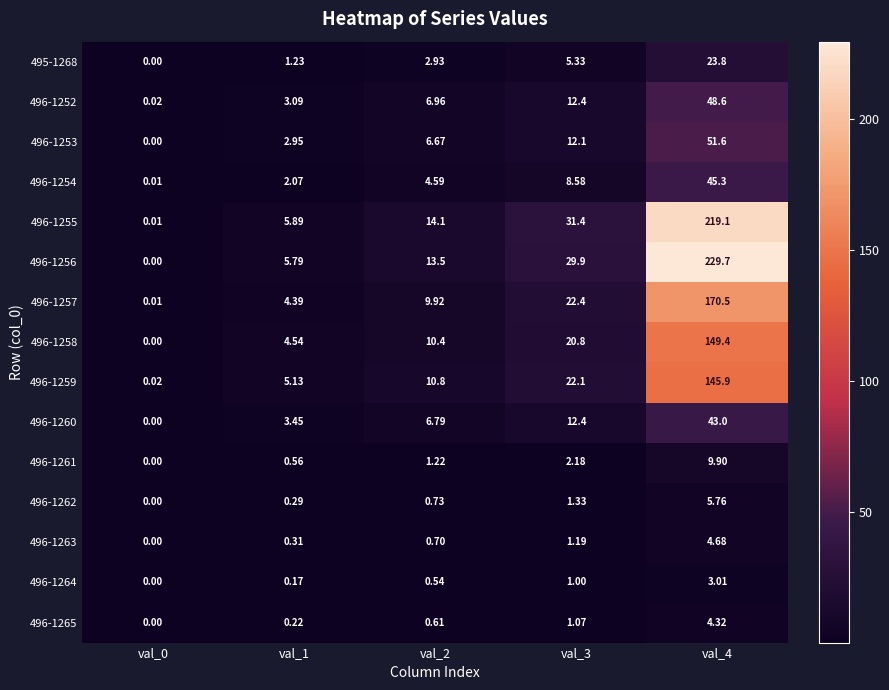

Is the value of 496-1254 at val_2 greater than the value of 496-1260 at val_0?

Yes